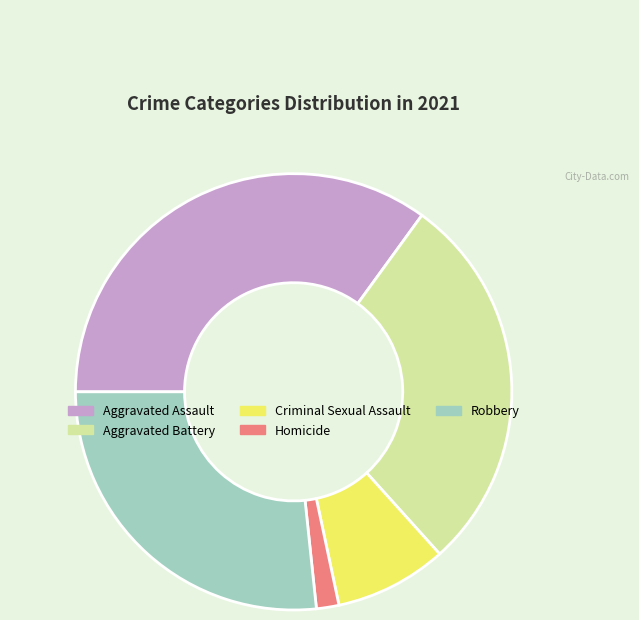

Combined, do Aggravated Battery and Homicide account for over 50%?

No